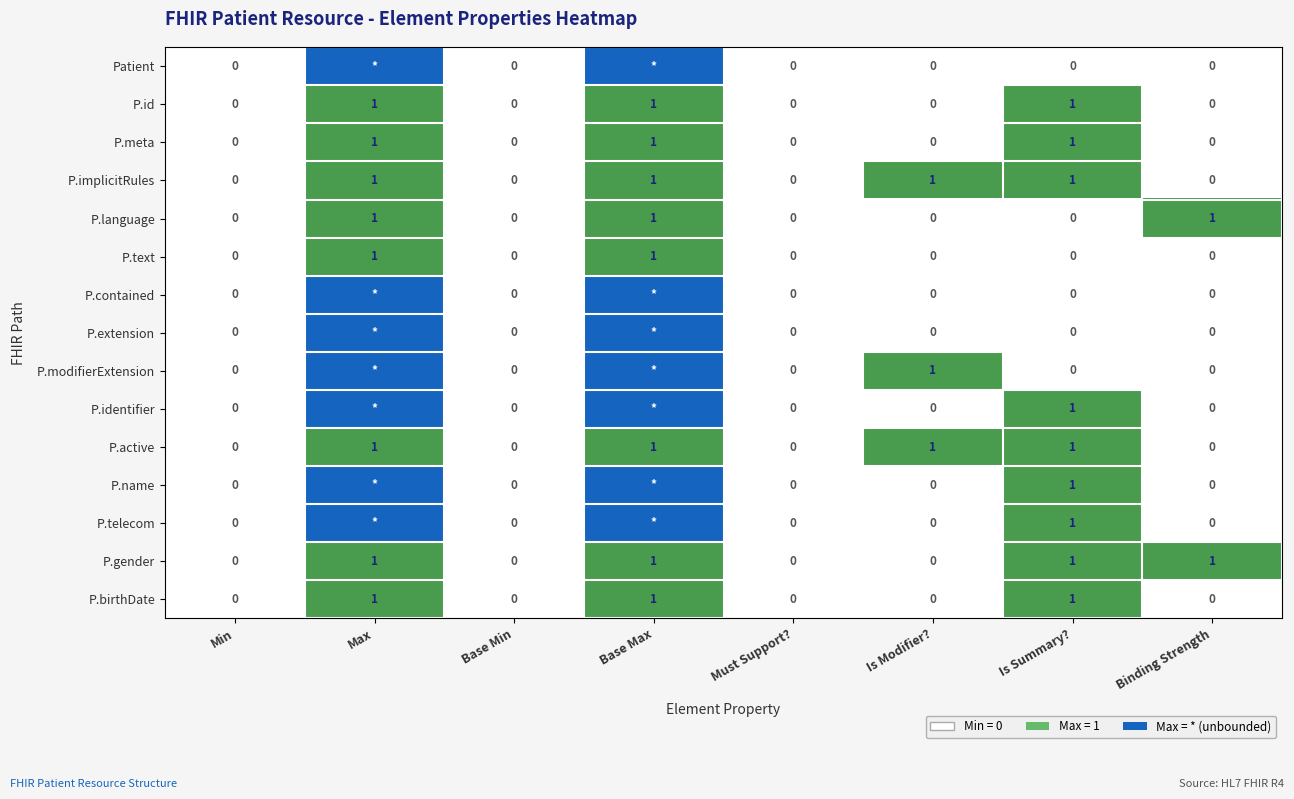

True or false: P.active has a value of 2 at Is Modifier?.

False